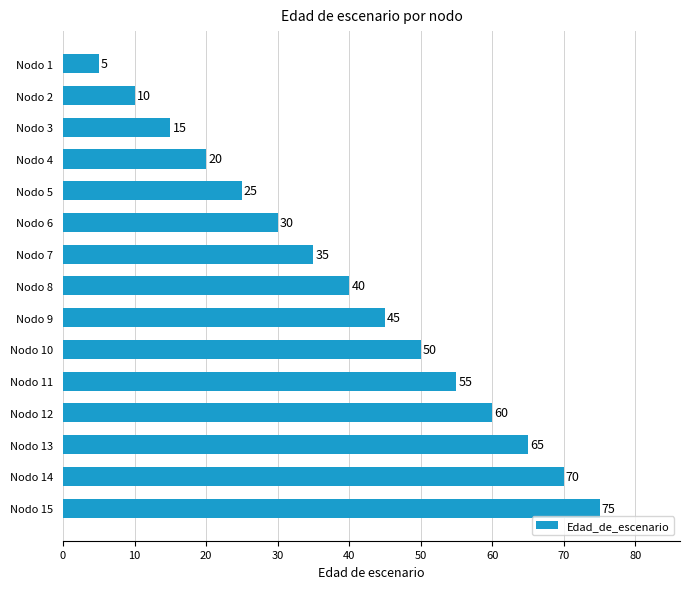

Which has a higher value, Nodo 3 or Nodo 14?

Nodo 14